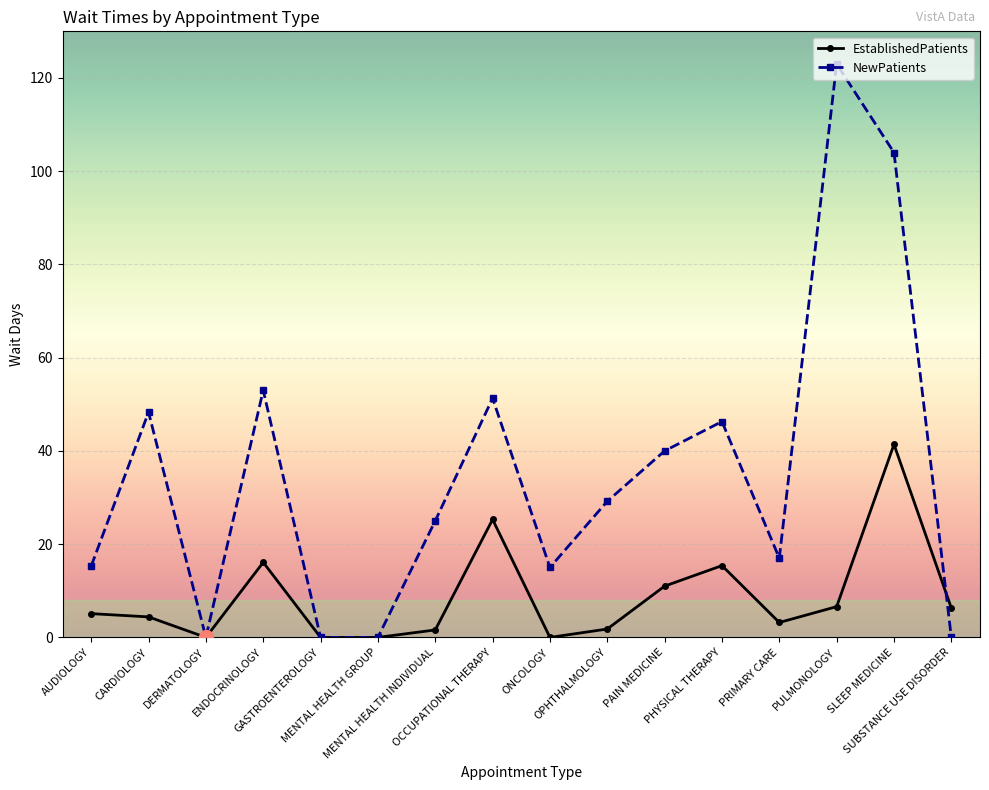

At which category is the sum across all series the highest?

SLEEP MEDICINE